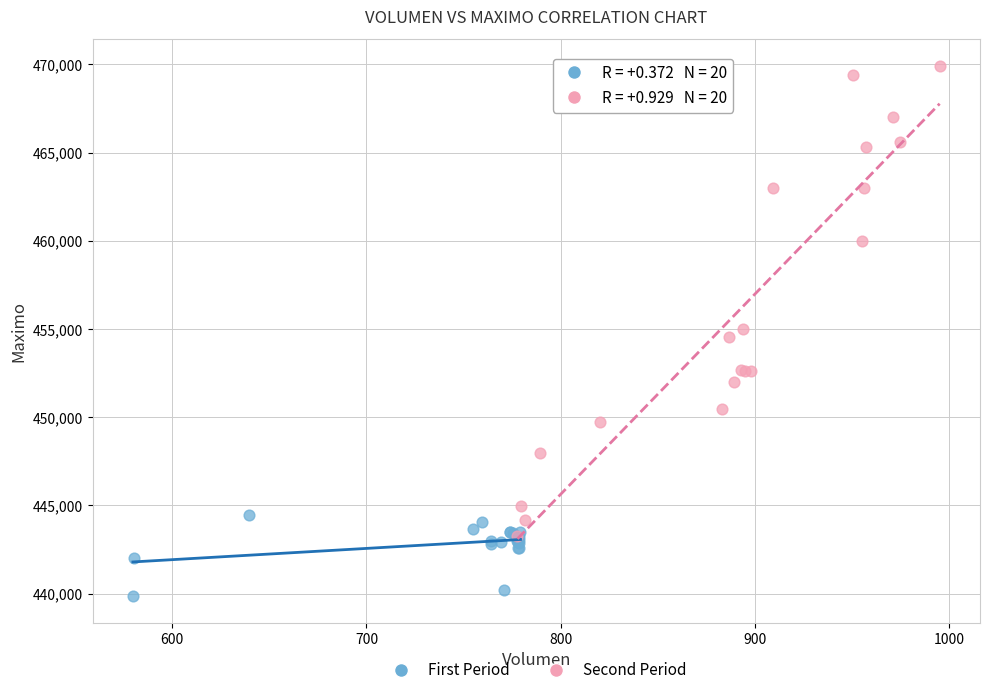

Which series has the widest spread of Y values?

Second Period